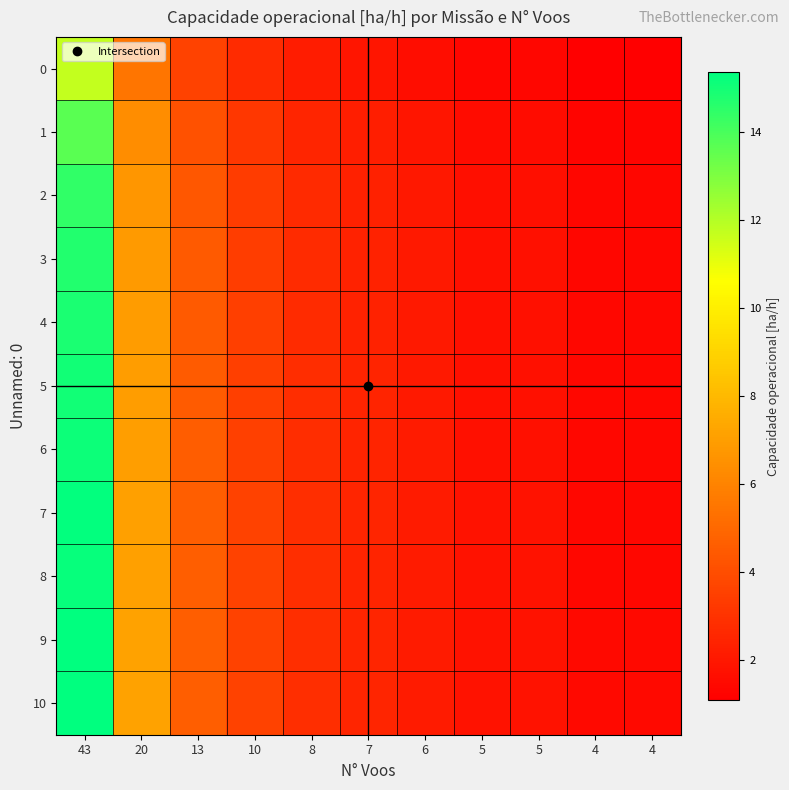

Reading left to right, list all the values displayed in this chart.

0: 43=11.7	20=5.5	13=3.6	10=2.7	8=2.2	7=1.9	6=1.6	5=1.4	5=1.4	4=1.1	4=1.1
1: 43=13.7	20=6.4	13=4.1	10=3.2	8=2.5	7=2.2	6=1.9	5=1.6	5=1.6	4=1.3	4=1.3
2: 43=14.4	20=6.7	13=4.4	10=3.4	8=2.7	7=2.4	6=2.0	5=1.7	5=1.7	4=1.3	4=1.3
3: 43=14.7	20=6.9	13=4.5	10=3.4	8=2.7	7=2.4	6=2.1	5=1.7	5=1.7	4=1.4	4=1.4
4: 43=14.9	20=6.9	13=4.5	10=3.5	8=2.8	7=2.4	6=2.1	5=1.7	5=1.7	4=1.4	4=1.4
5: 43=15.0	20=7.0	13=4.5	10=3.5	8=2.8	7=2.4	6=2.1	5=1.7	5=1.7	4=1.4	4=1.4
6: 43=15.1	20=7.0	13=4.6	10=3.5	8=2.8	7=2.5	6=2.1	5=1.8	5=1.8	4=1.4	4=1.4
7: 43=15.3	20=7.1	13=4.6	10=3.6	8=2.8	7=2.5	6=2.1	5=1.8	5=1.8	4=1.4	4=1.4
8: 43=15.3	20=7.1	13=4.6	10=3.6	8=2.8	7=2.5	6=2.1	5=1.8	5=1.8	4=1.4	4=1.4
9: 43=15.4	20=7.2	13=4.7	10=3.6	8=2.9	7=2.5	6=2.1	5=1.8	5=1.8	4=1.4	4=1.4
10: 43=15.4	20=7.1	13=4.6	10=3.6	8=2.9	7=2.5	6=2.1	5=1.8	5=1.8	4=1.4	4=1.4